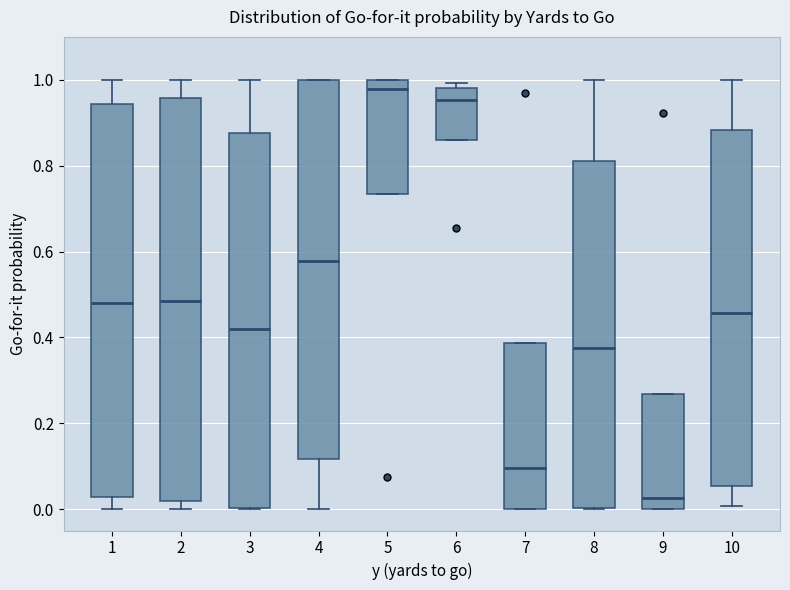

Where does the upper whisker of the box at x = 2 end on the y-axis? The values are not printed on the chart, so give them approximately, as read against the axis.

1.00